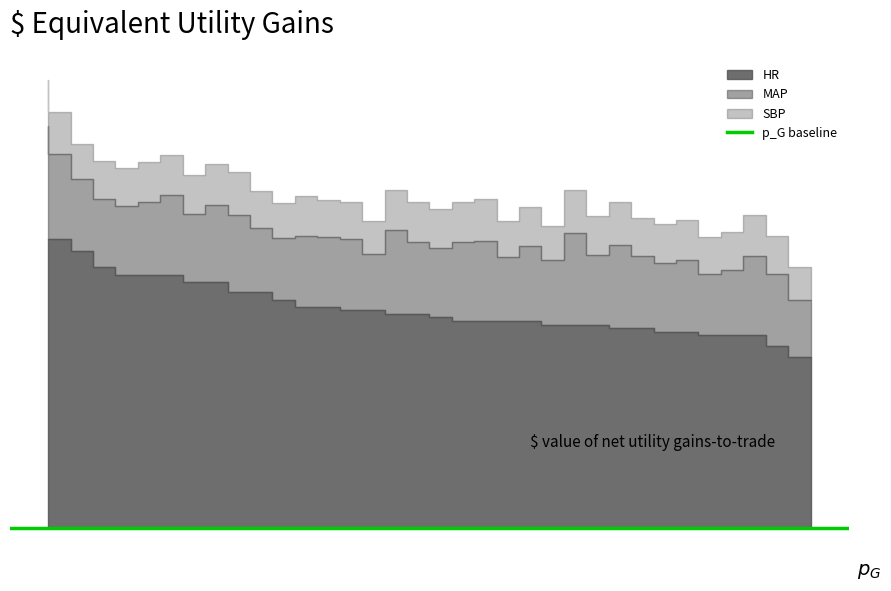

What is the value of the HR point at the 17th from the left?

57.0